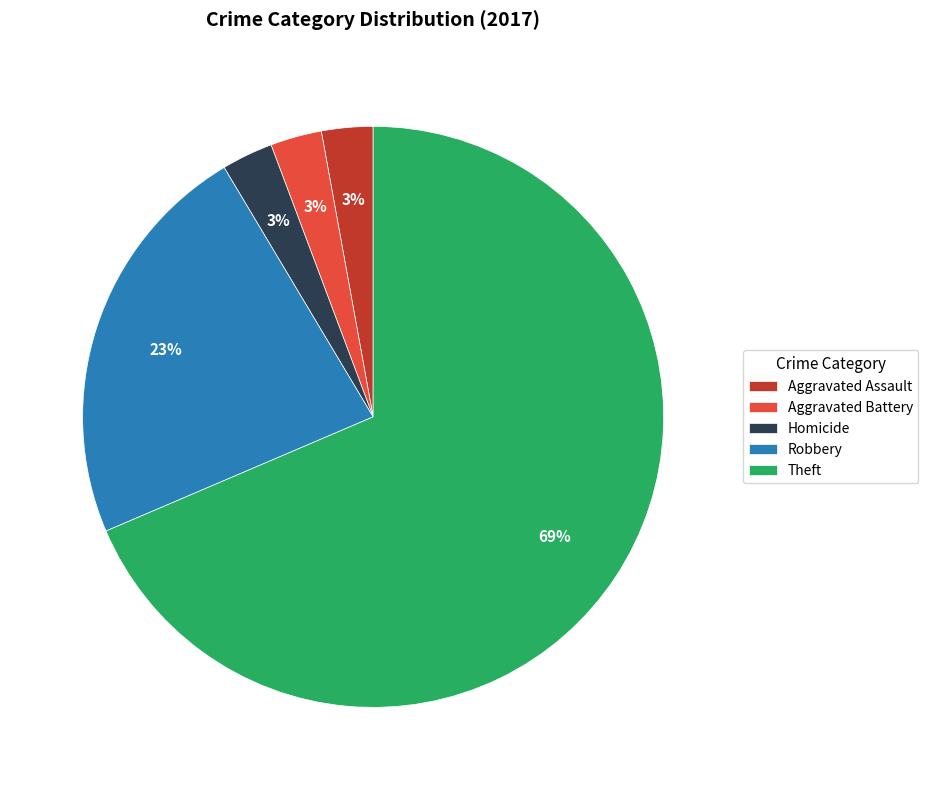

What is the majority slice?

Theft